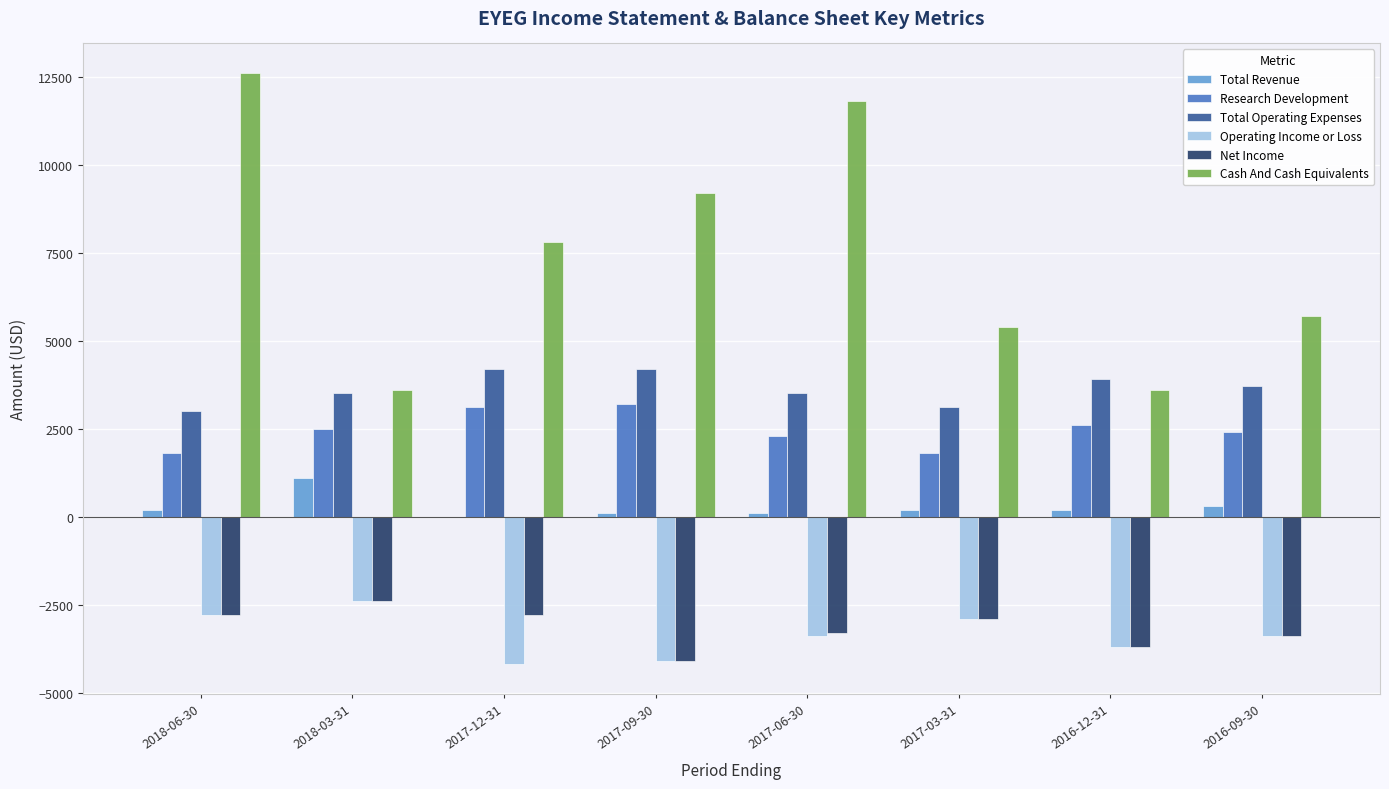

Reading right to left, extract all data points from this chart.

Total Revenue: 300	200	200	100	100	0	1100	200
Research Development: 2400	2600	1800	2300	3200	3100	2500	1800
Total Operating Expenses: 3700	3900	3100	3500	4200	4200	3500	3000
Operating Income or Loss: -3400	-3700	-2900	-3400	-4100	-4200	-2400	-2800
Net Income: -3400	-3700	-2900	-3300	-4100	-2800	-2400	-2800
Cash And Cash Equivalents: 5700	3600	5400	11800	9200	7800	3600	12600